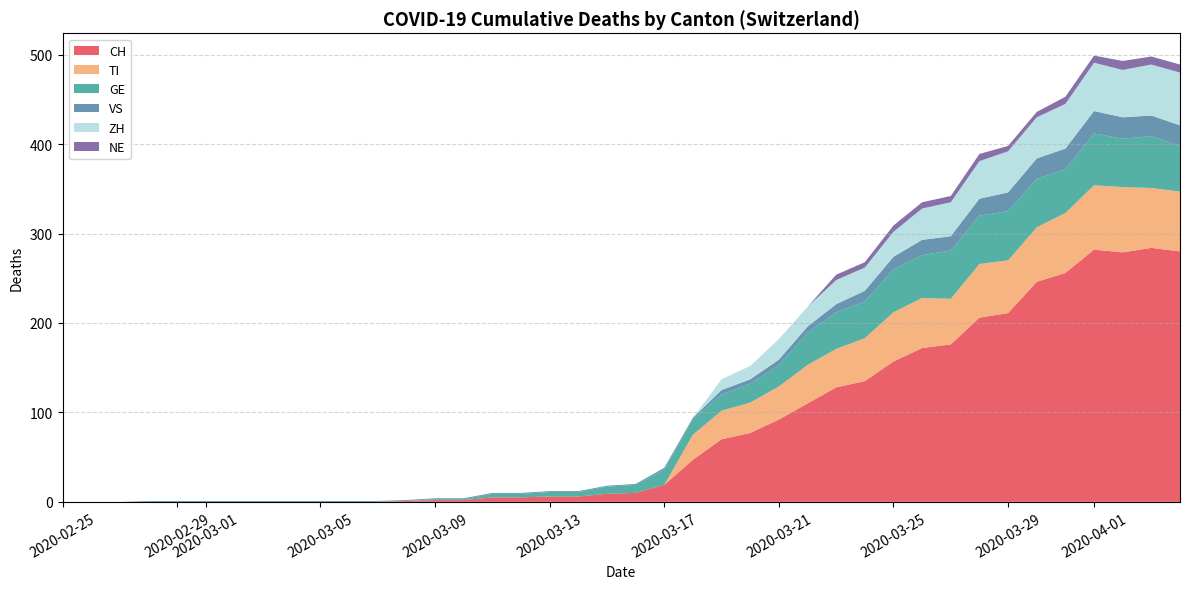

What is the maximum value for CH?

284